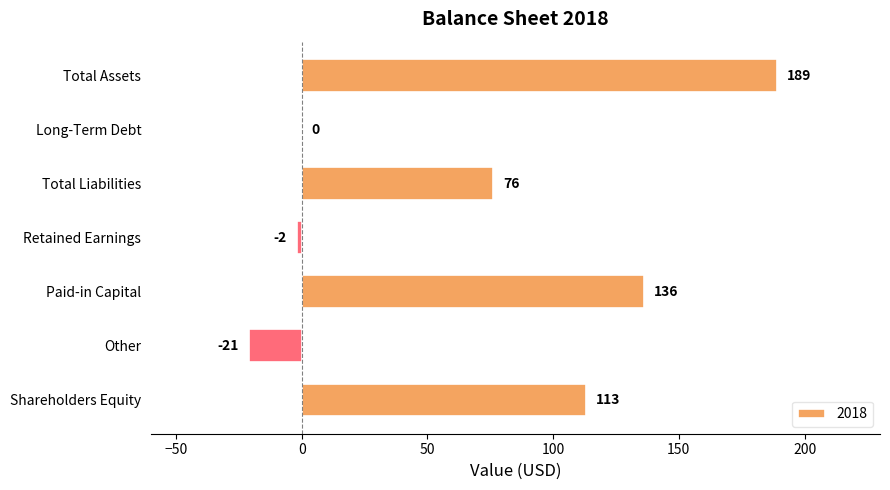

Is it true that the value at Total Liabilities is 76?

True